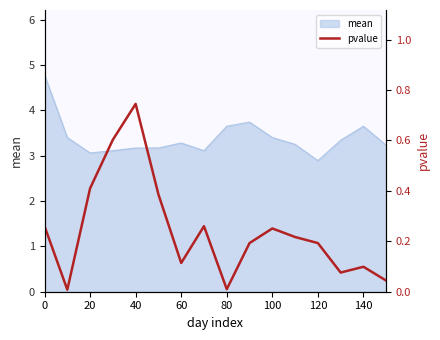

Does the chart have visible grid lines?

No